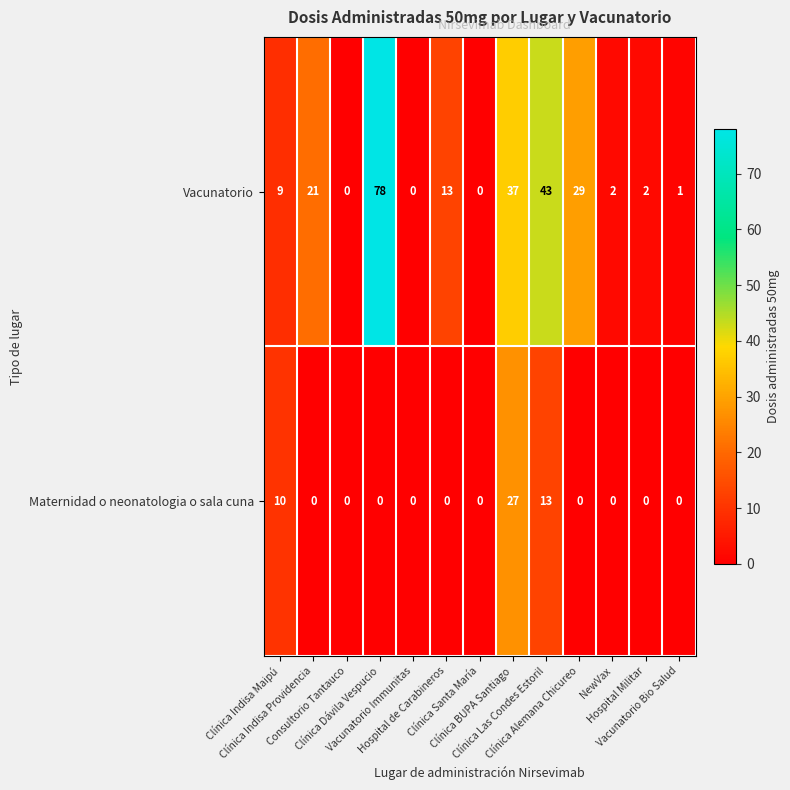

Which series has the largest range (max minus min)?

Vacunatorio